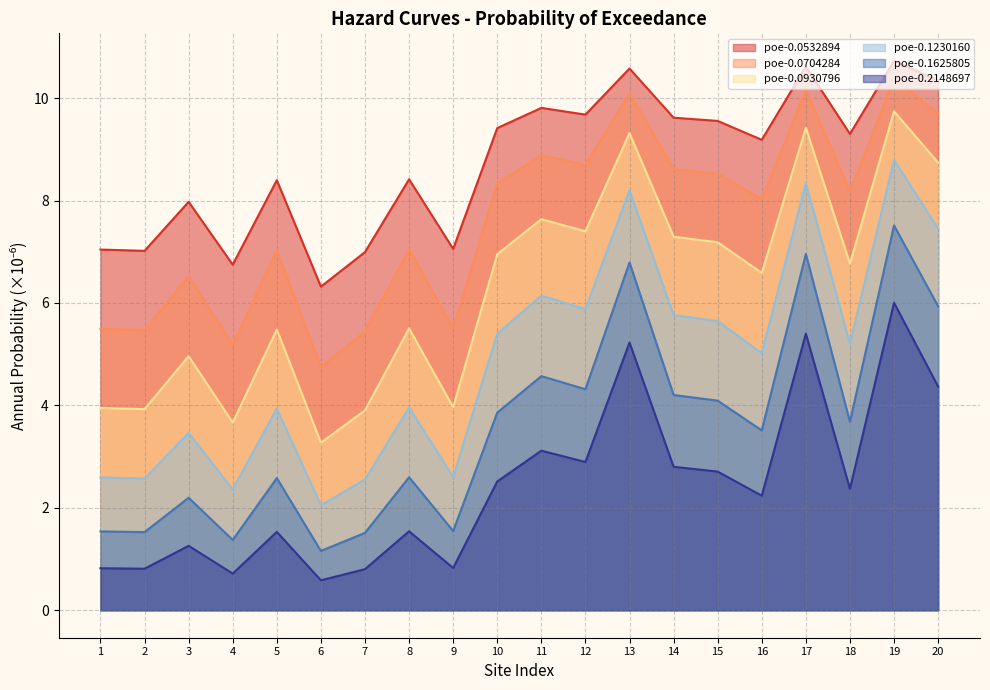

List the series in order of their peak value, lowest first.

poe-0.2148697, poe-0.1625805, poe-0.1230160, poe-0.0930796, poe-0.0704284, poe-0.0532894